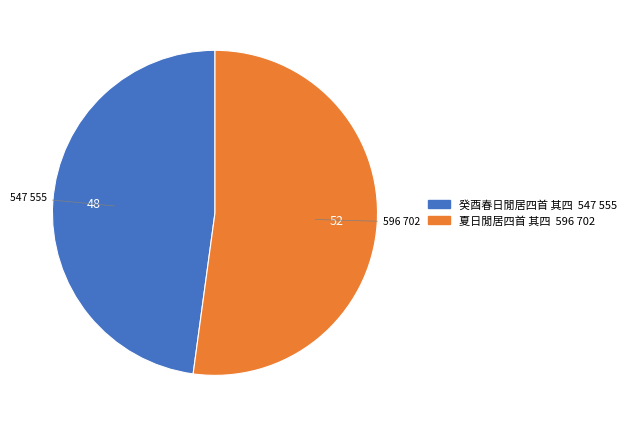

Which category accounts for the majority?

夏日閒居四首 其四